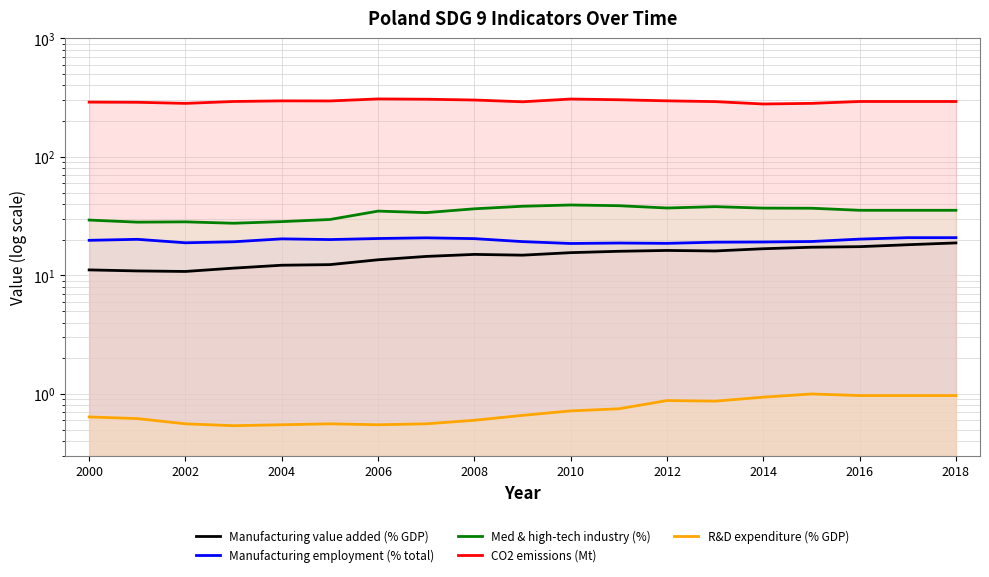

List the series in order of their peak value, highest first.

CO2 emissions (Mt), Med & high-tech industry (%), Manufacturing employment (% total), Manufacturing value added (% GDP), R&D expenditure (% GDP)